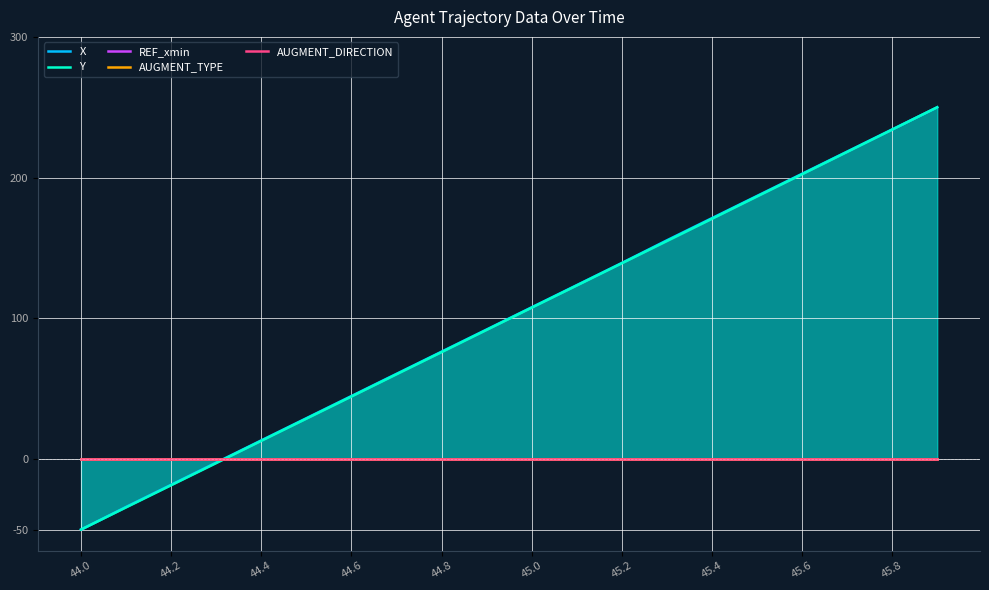

Reading left to right, extract all data points from this chart.

X: -50.0	-33.9	-18.2	-2.4	13.4	29.1	44.9	60.6	76.4	92.1	107.9	123.6	139.4	155.5	171.2	187.0	202.7	218.5	234.2	250.0
Y: -50.0	-34.2	-18.5	-2.7	13.1	28.8	44.5	60.3	76.0	91.8	107.6	123.4	139.2	155.0	170.8	186.6	202.4	218.3	234.1	250.0
REF_xmin: 0.0	0.0	0.0	0.0	0.0	0.0	0.0	0.0	0.0	0.0	0.0	0.0	0.0	0.0	0.0	0.0	0.0	0.0	0.0	0.0
AUGMENT_TYPE: 0.0	0.0	0.0	0.0	0.0	0.0	0.0	0.0	0.0	0.0	0.0	0.0	0.0	0.0	0.0	0.0	0.0	0.0	0.0	0.0
AUGMENT_DIRECTION: 0.0	0.0	0.0	0.0	0.0	0.0	0.0	0.0	0.0	0.0	0.0	0.0	0.0	0.0	0.0	0.0	0.0	0.0	0.0	0.0